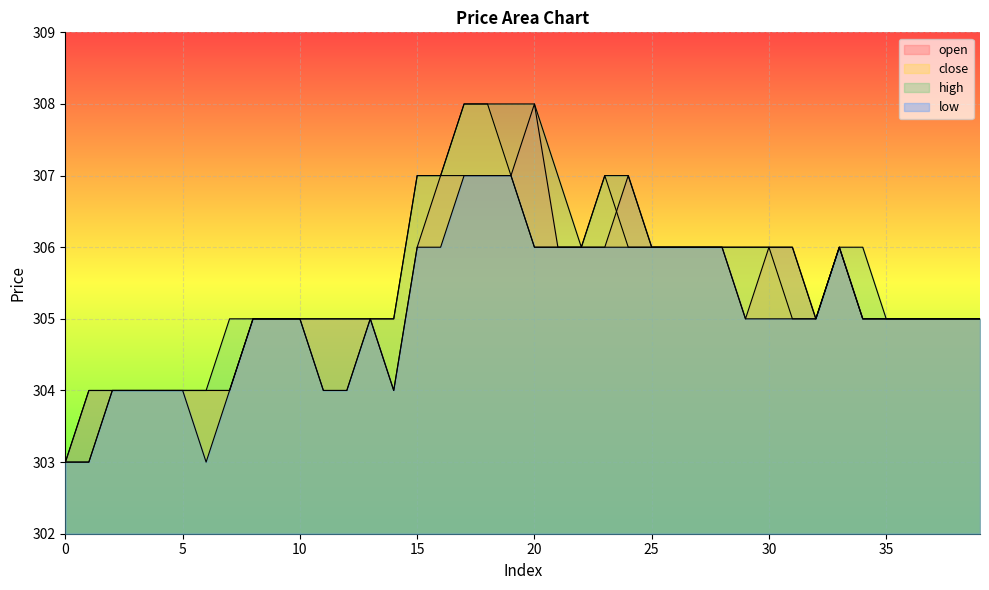

What is the sum of the close values at 15 and 14?

612